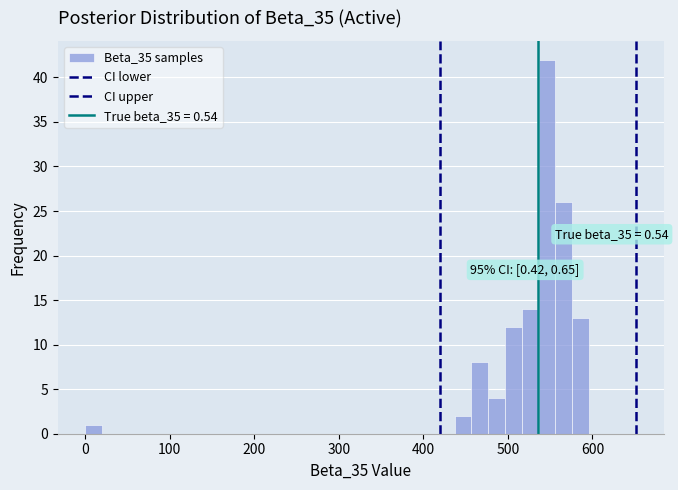

Around what value on the x-axis is the tallest bar? Give the approximate position of its centre, as read against the axis.

550